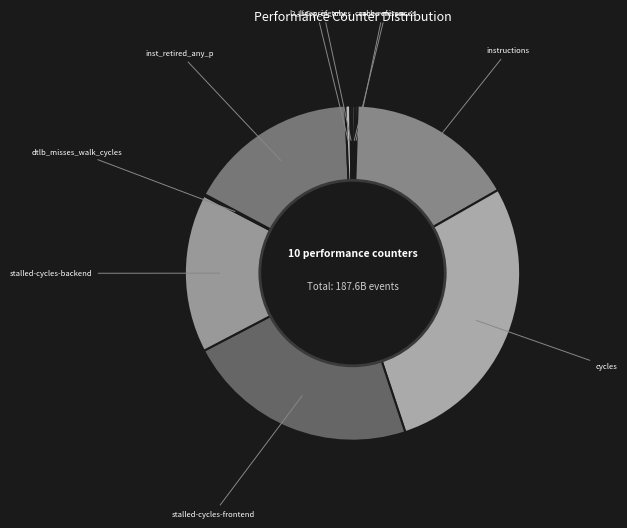

True or false: stalled-cycles-backend accounts for 15% of the total.

True